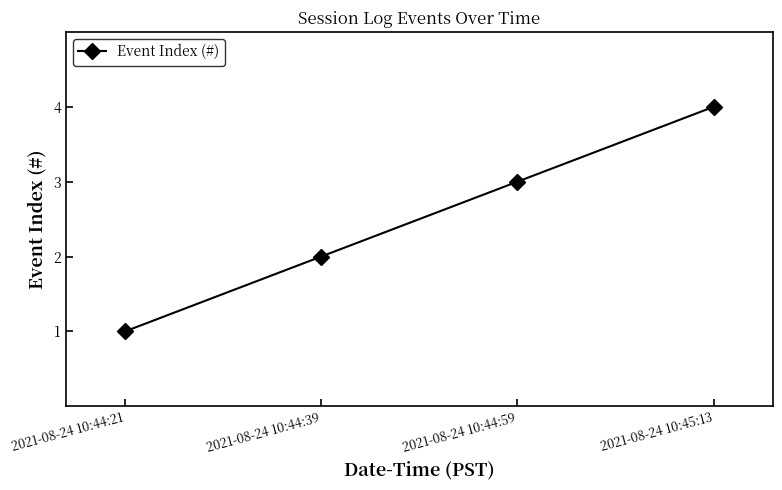

How many series are shown in this chart?

1